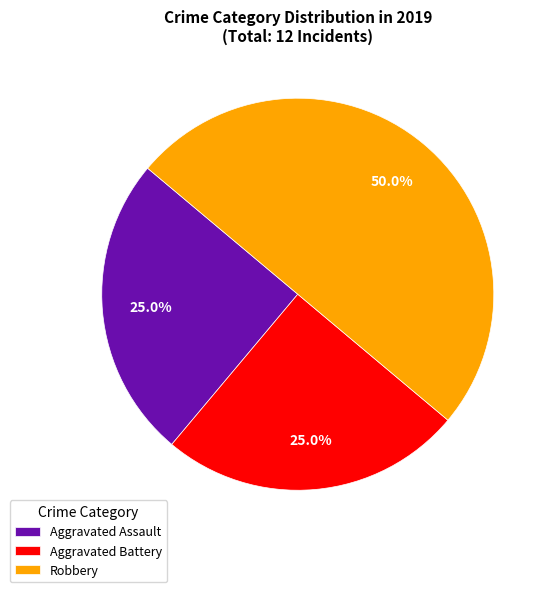

To the nearest percent, what is the difference between the largest and smallest slice percentages?

25%